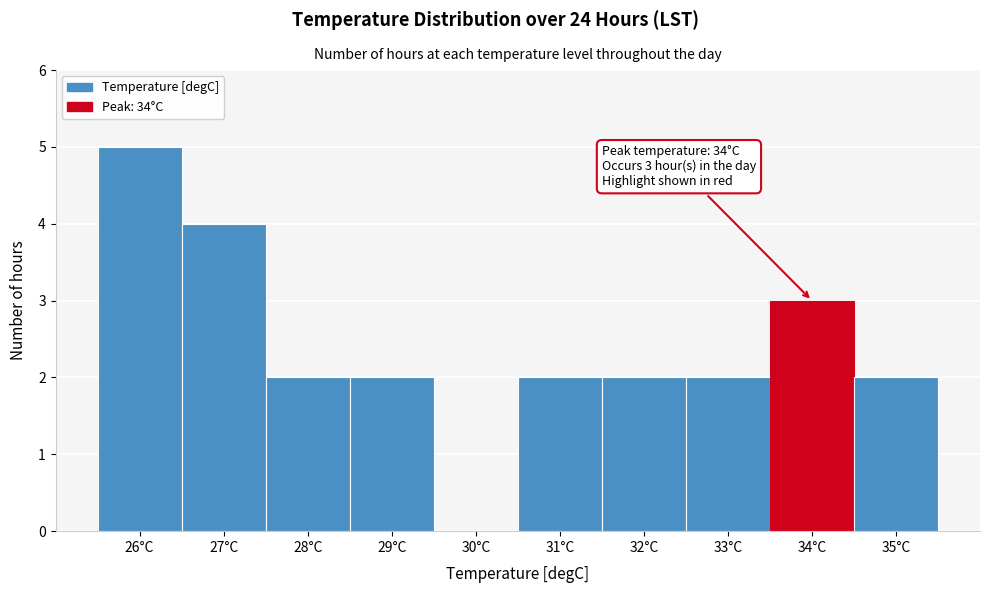

Which range on the x-axis has the tallest bar?

25.5 to 26.5